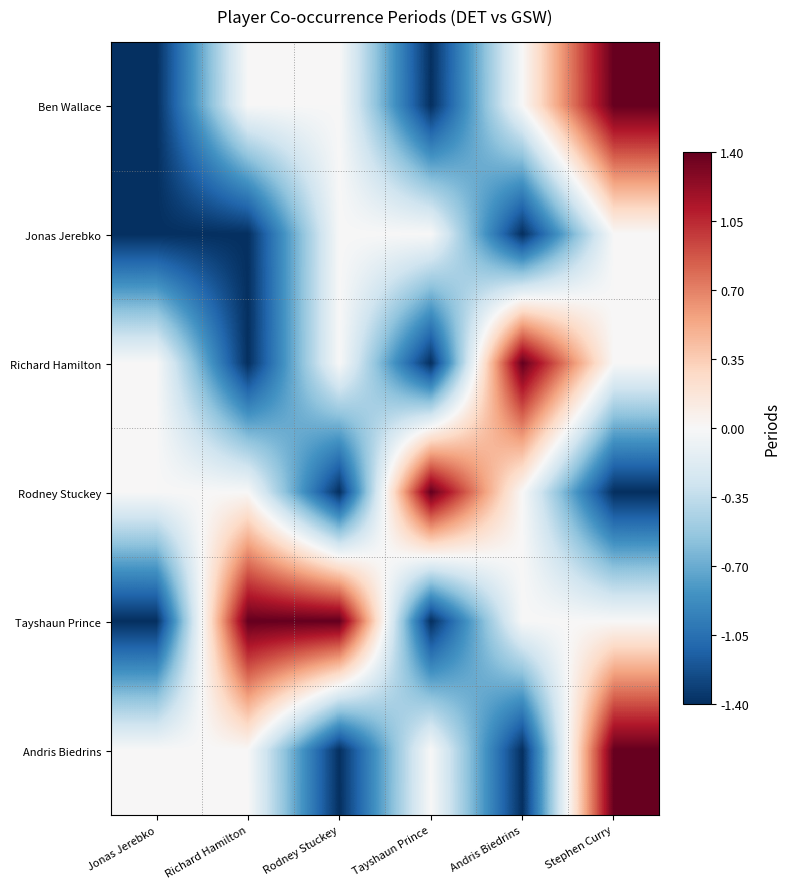

Reading left to right, extract all data points from this chart.

Ben Wallace: Jonas Jerebko=-1.4	Richard Hamilton=0.0	Rodney Stuckey=0.0	Tayshaun Prince=-1.4	Andris Biedrins=0.0	Stephen Curry=1.4
Jonas Jerebko: Jonas Jerebko=-1.4	Richard Hamilton=-1.4	Rodney Stuckey=0.0	Tayshaun Prince=0.0	Andris Biedrins=-1.4	Stephen Curry=0.0
Richard Hamilton: Jonas Jerebko=0.0	Richard Hamilton=-1.4	Rodney Stuckey=0.0	Tayshaun Prince=-1.4	Andris Biedrins=1.4	Stephen Curry=0.0
Rodney Stuckey: Jonas Jerebko=0.0	Richard Hamilton=0.0	Rodney Stuckey=-1.4	Tayshaun Prince=1.4	Andris Biedrins=0.0	Stephen Curry=-1.4
Tayshaun Prince: Jonas Jerebko=-1.4	Richard Hamilton=1.4	Rodney Stuckey=1.4	Tayshaun Prince=-1.4	Andris Biedrins=0.0	Stephen Curry=0.0
Andris Biedrins: Jonas Jerebko=0.0	Richard Hamilton=0.0	Rodney Stuckey=-1.4	Tayshaun Prince=0.0	Andris Biedrins=-1.4	Stephen Curry=1.4